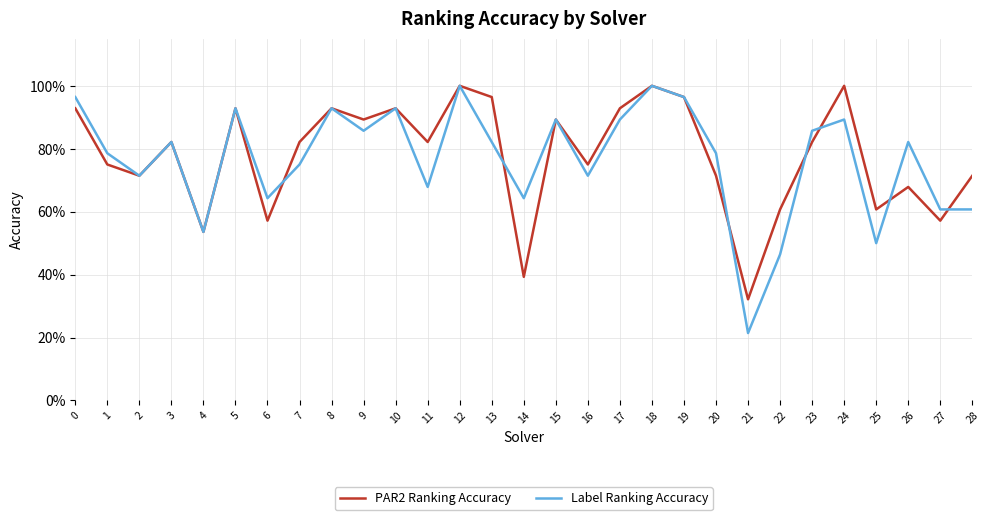

What are all the series names shown in the legend?

PAR2 Ranking Accuracy, Label Ranking Accuracy